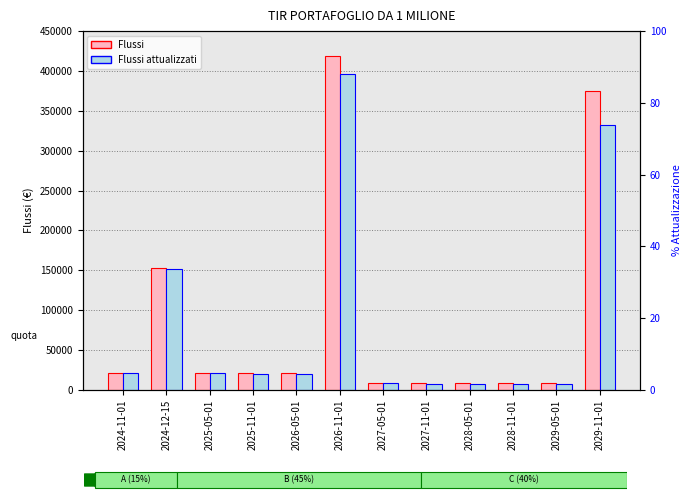

Where is Flussi nearest to the value 213864?

2024-12-15